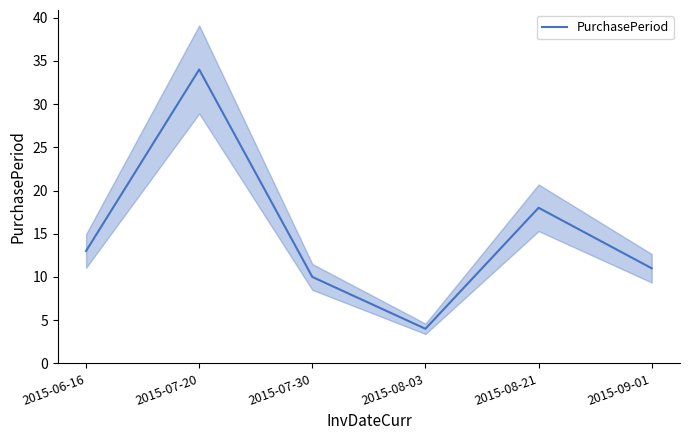

True or false: the data has more than 0 interior local peaks.

True